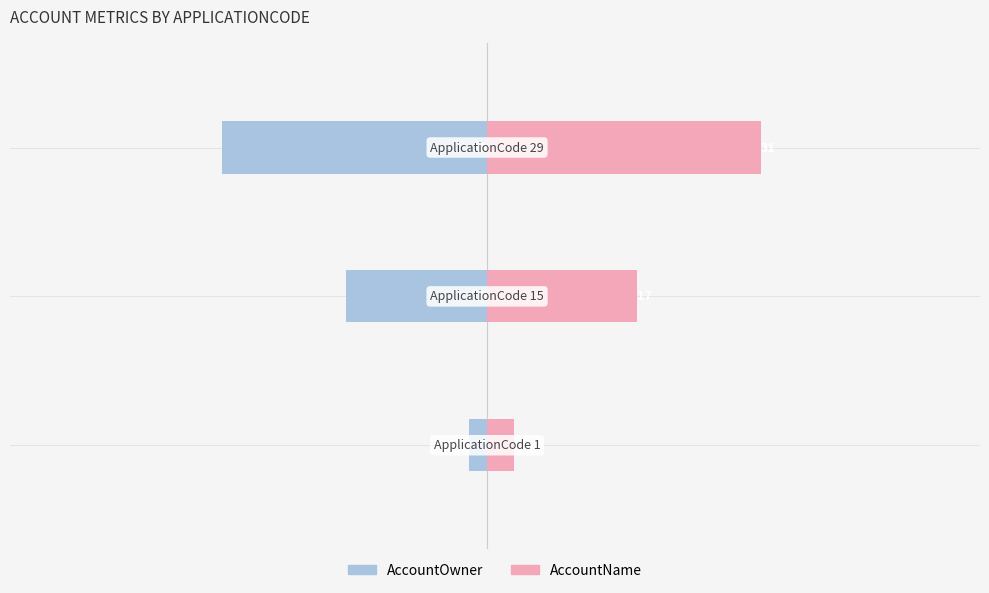

Between 1 and 2, which series saw the biggest shift?

AccountOwner